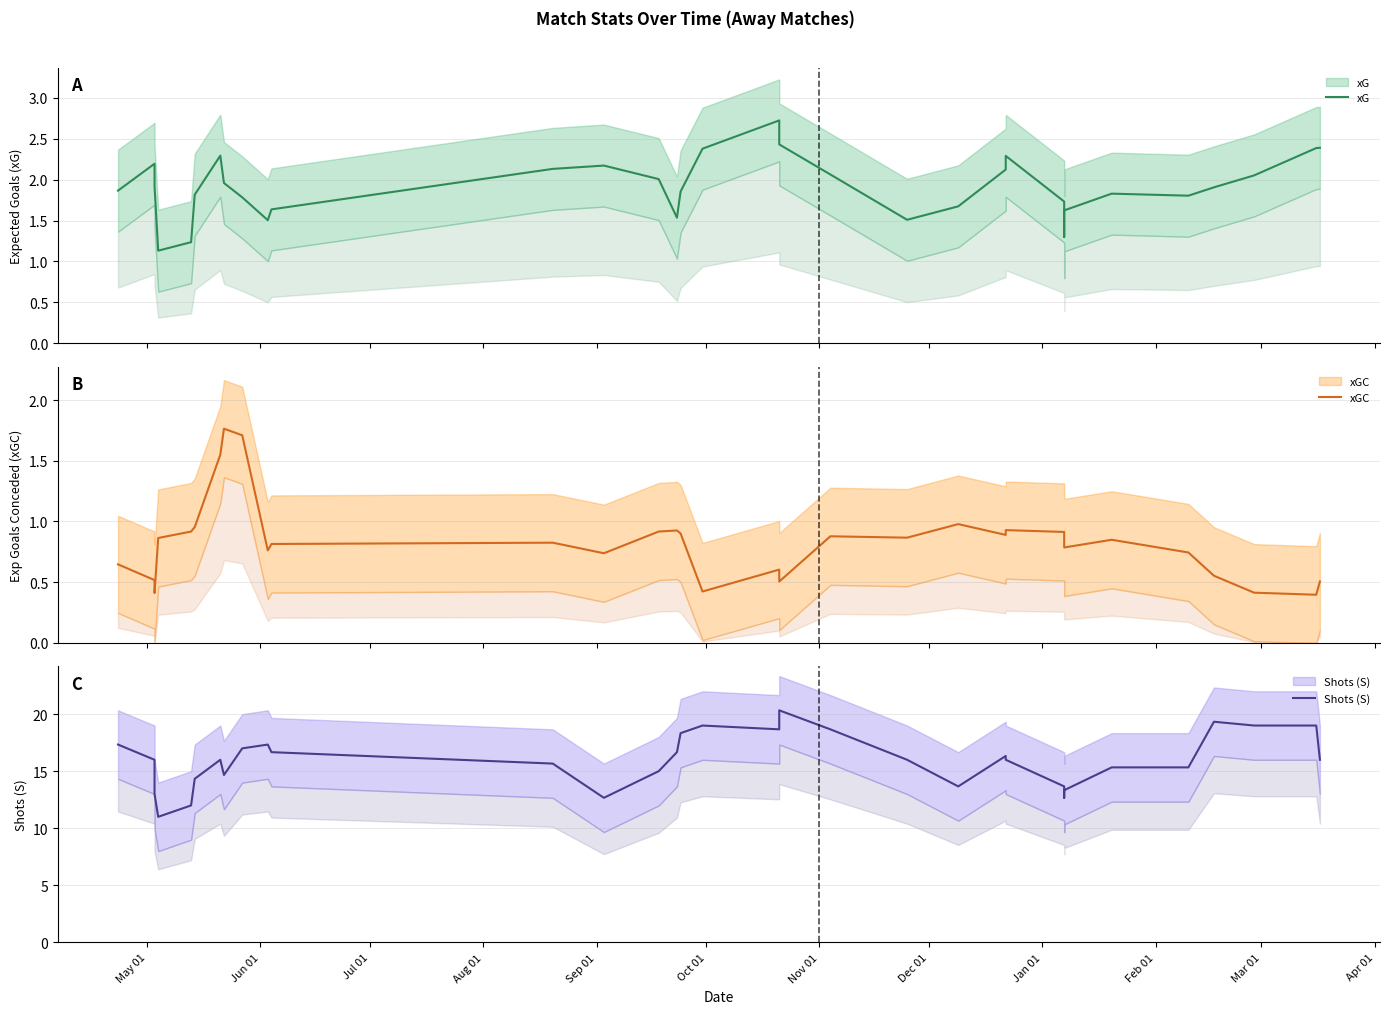

Which series has the largest range (max minus min)?

Shots (S)